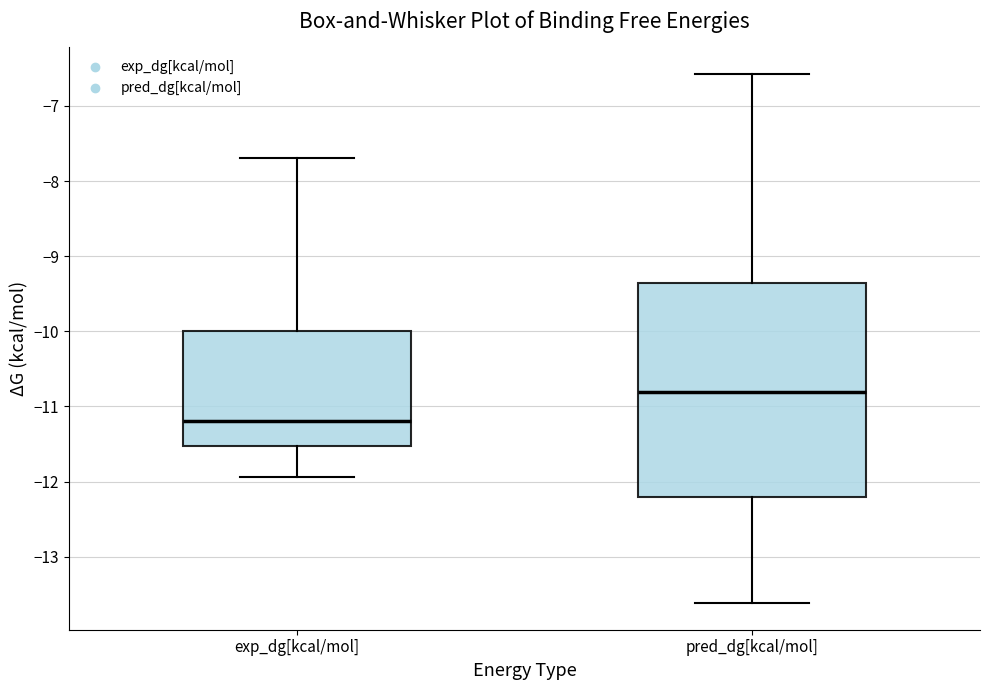

Which box is the tallest, from its lower edge to its upper edge?

pred_dg[kcal/mol]